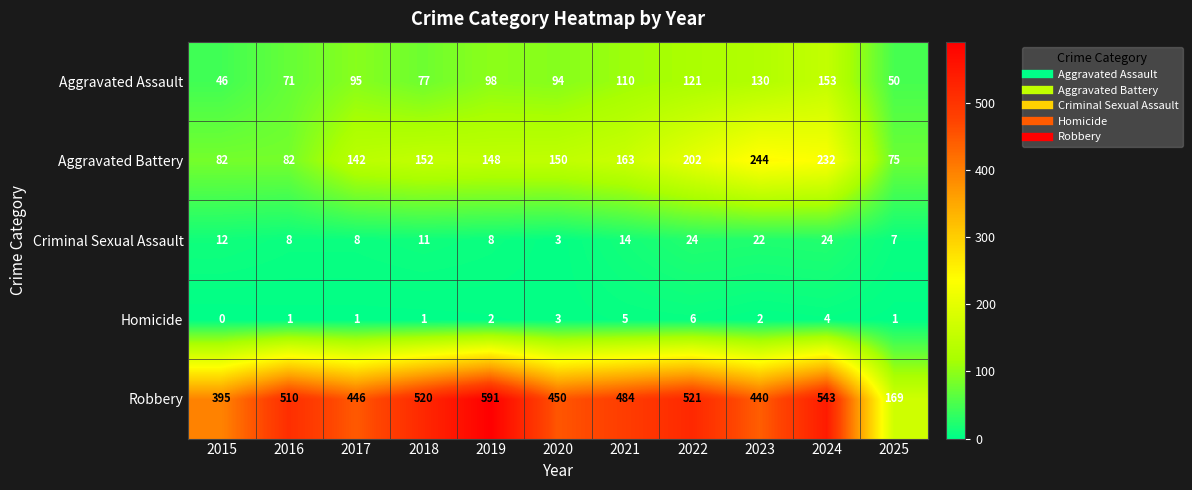

The Aggravated Battery series shows 148 at 2019. True or false?

True